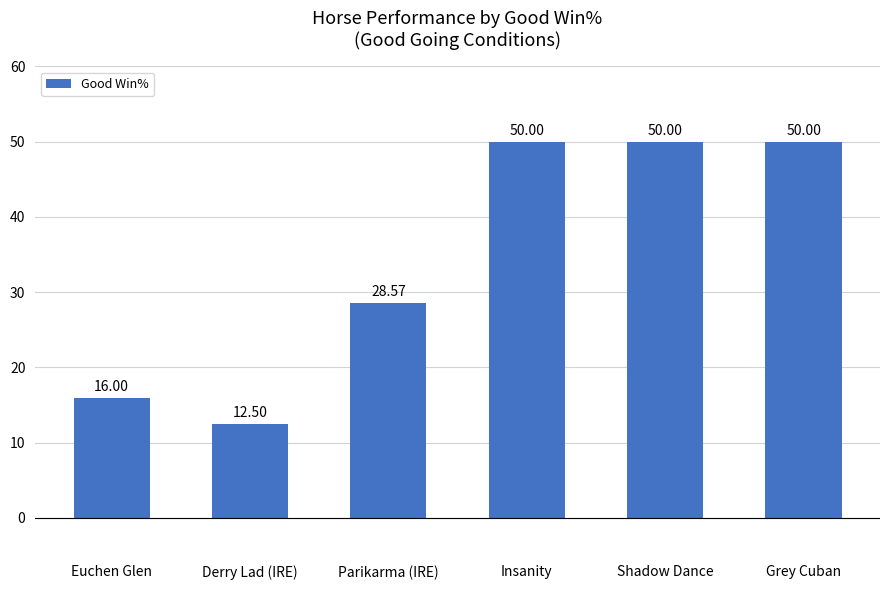

How many data points does each series have?

6